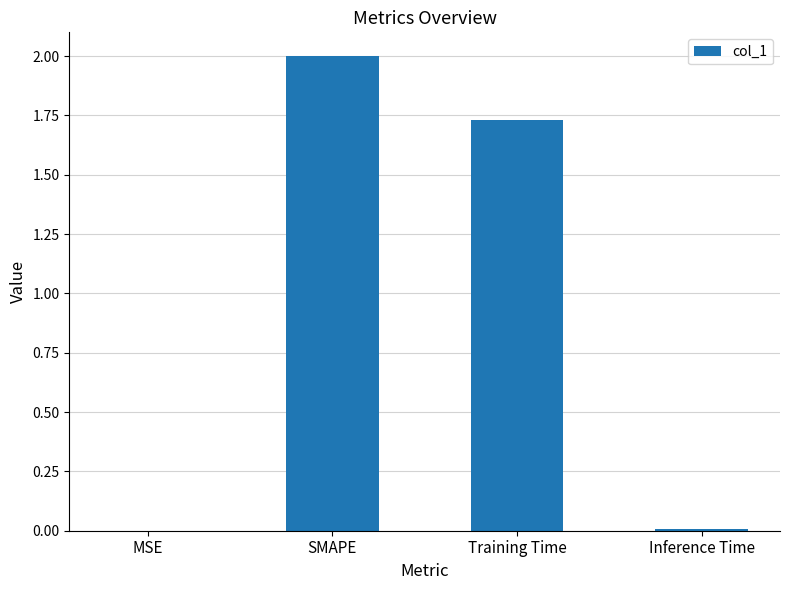

At which label does the data first exceed 1?

SMAPE